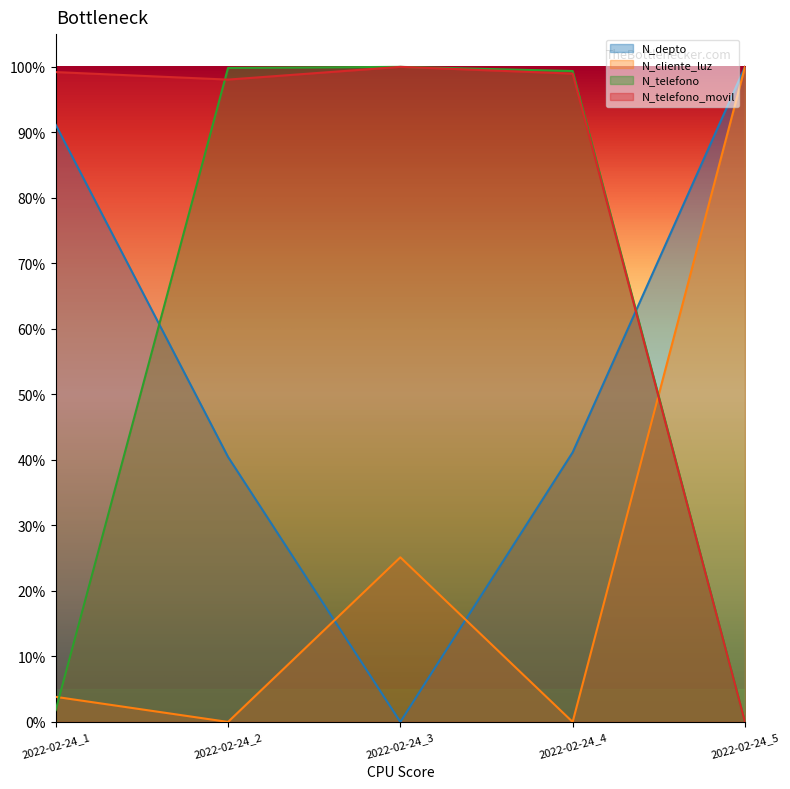

At which category is the sum across all series the highest?

2022-02-24_4